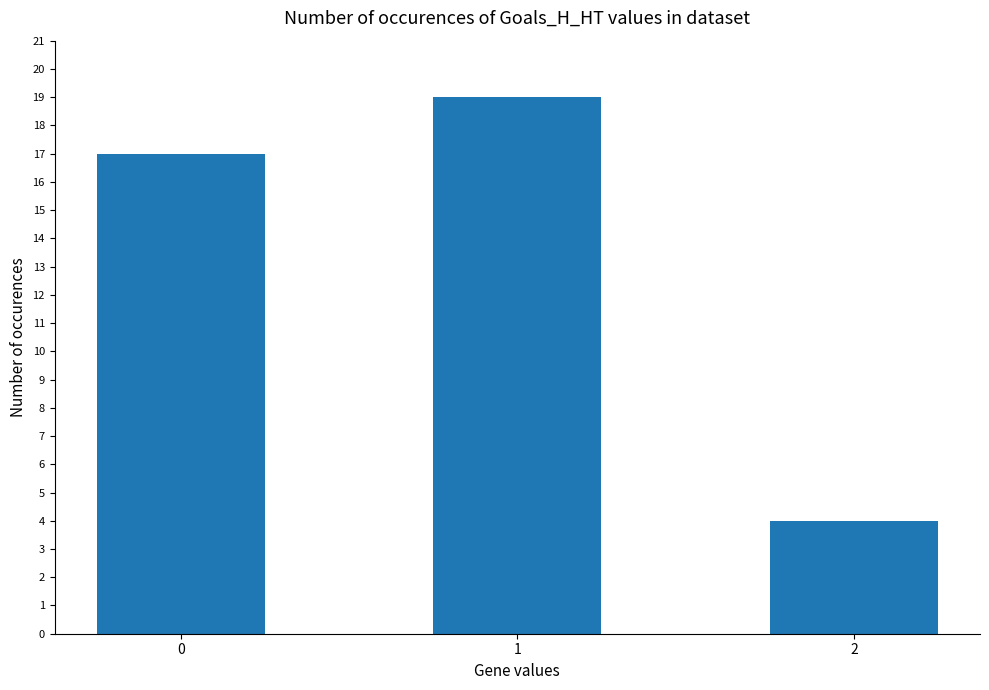

What is the sum of all values?

40